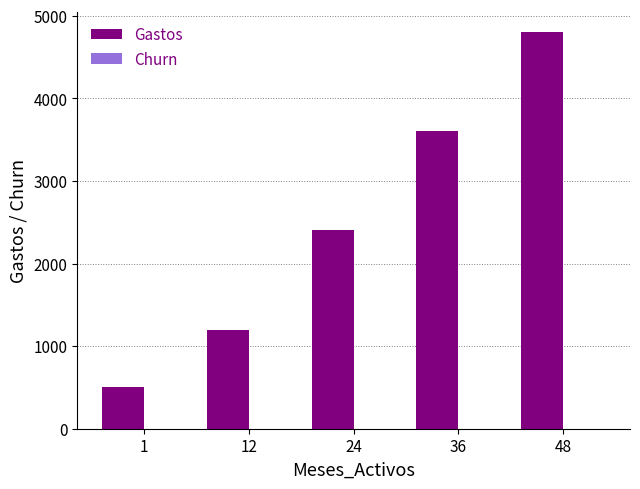

What value does the Gastos series have at 1, to the nearest 100?

500